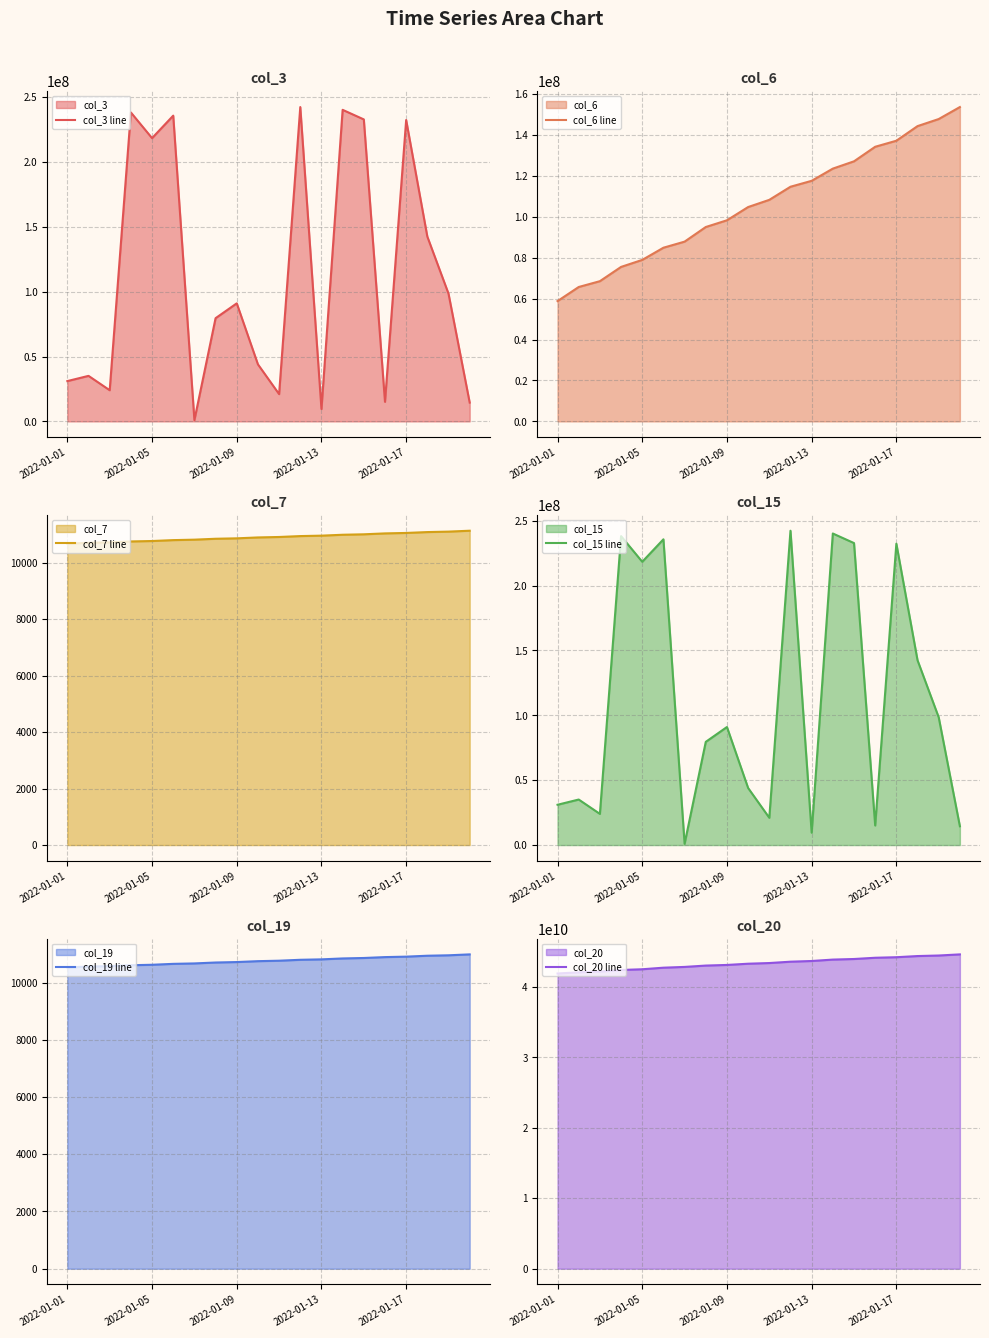

What is the minimum value for col_6 line?

58796038